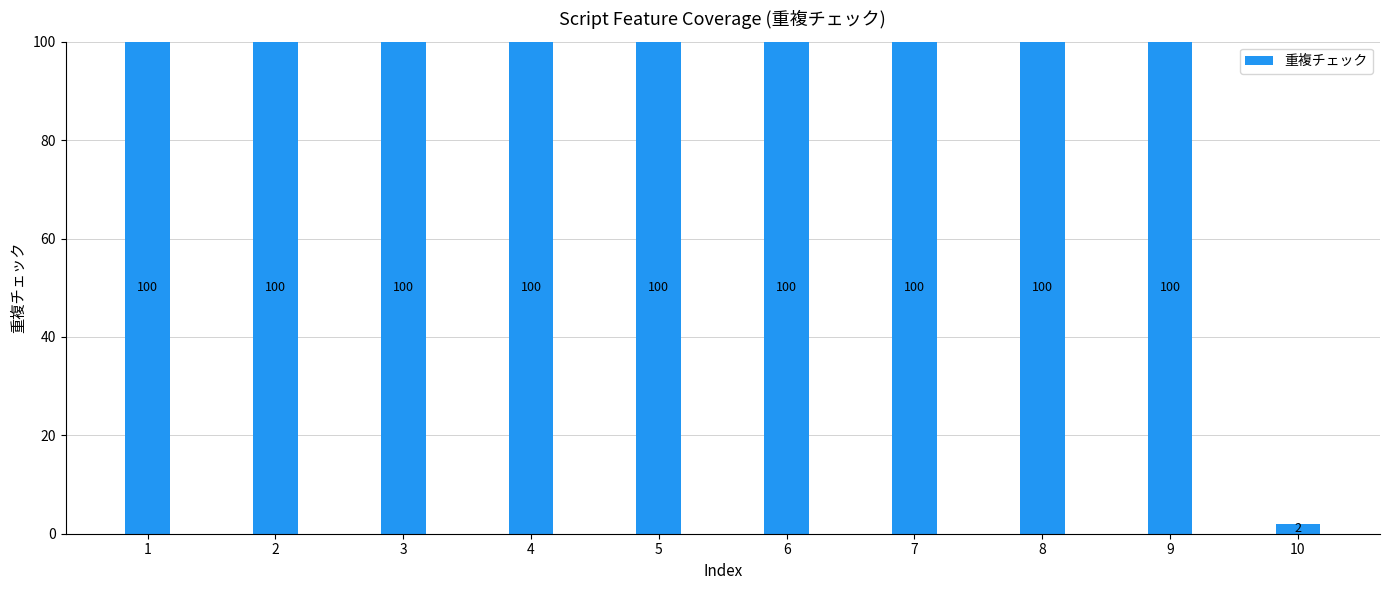

The value at 6 is 100. True or false?

True